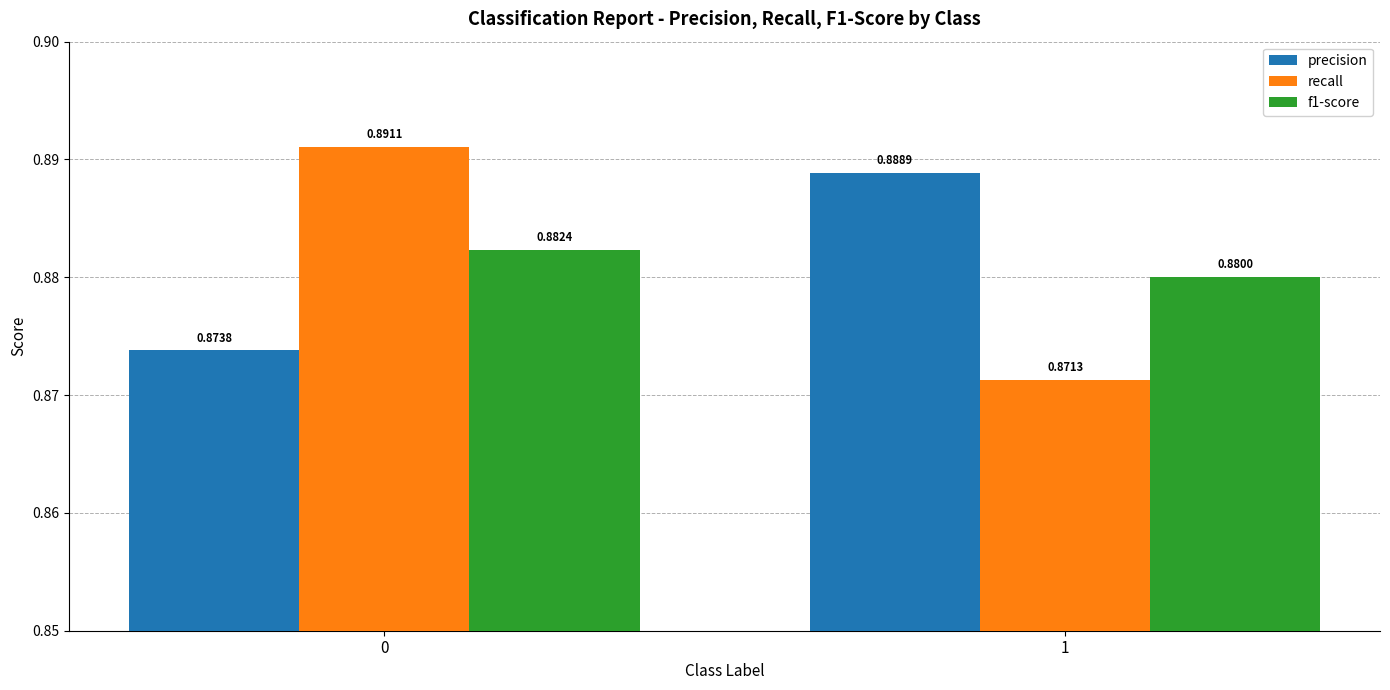

Which series changed the most between 0 and 1?

recall